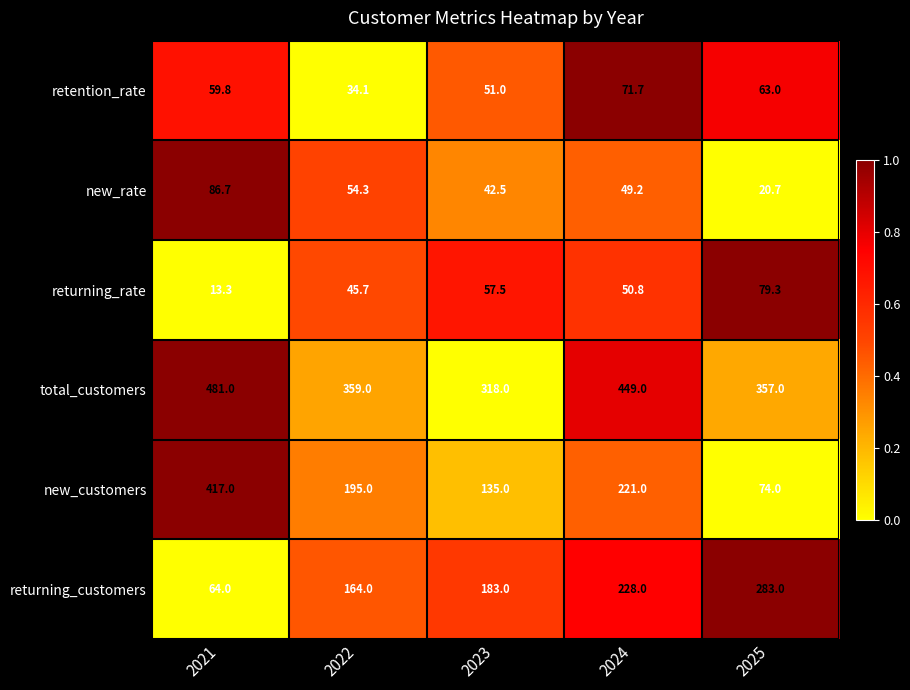

The new_rate series shows 92.8 at 2022. True or false?

False